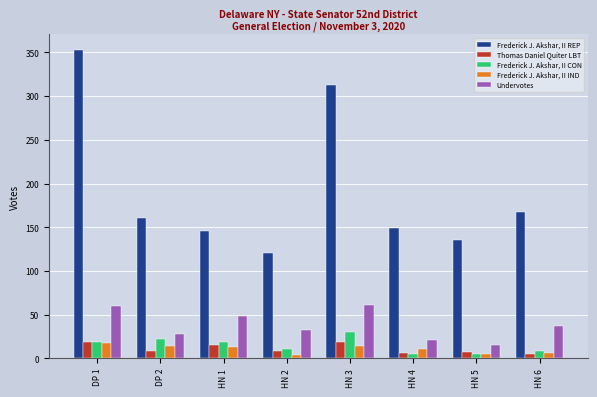

Which series has the largest total across all categories?

Frederick J. Akshar, II REP